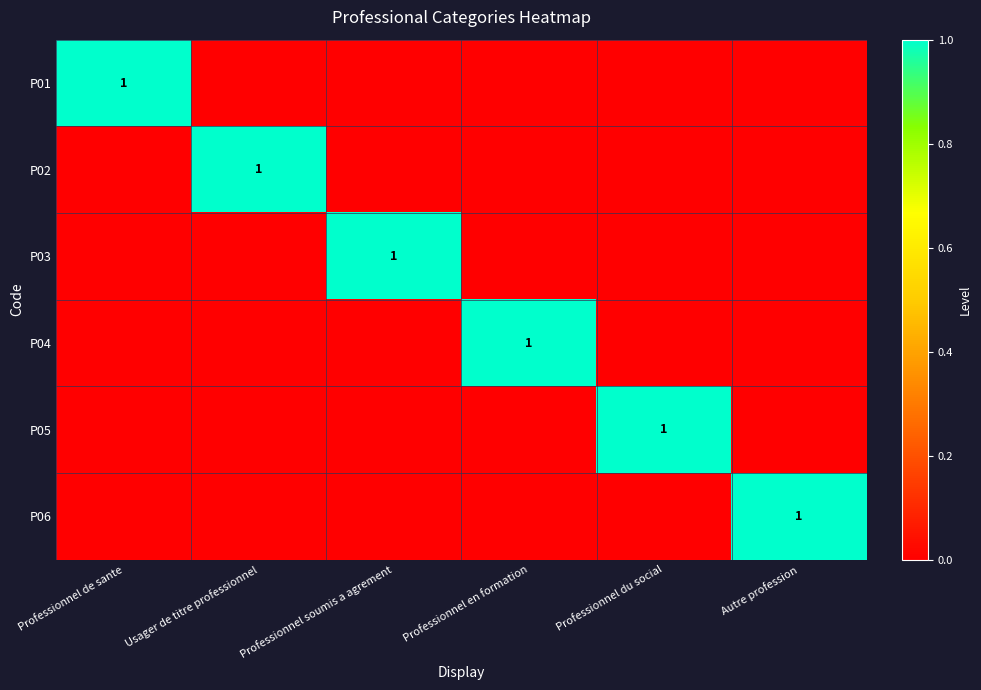

How many values in the P04 series exceed 0?

1